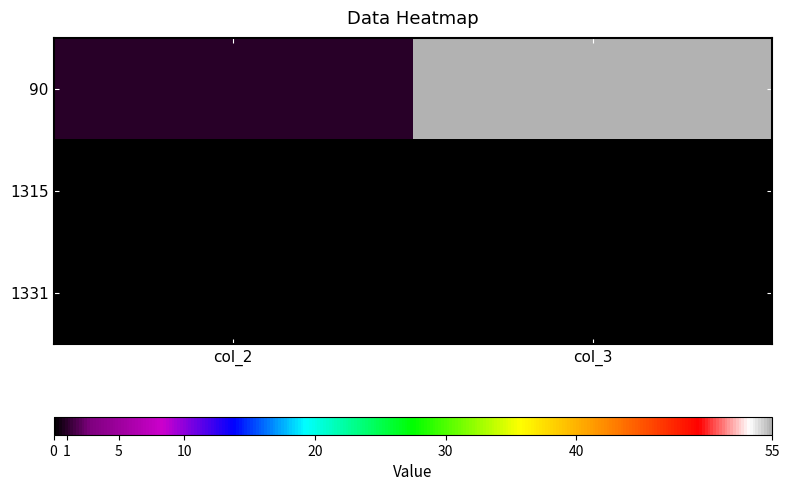

Reading left to right, extract all data points from this chart.

90: col_2=1	col_3=55
1315: col_2=0	col_3=0
1331: col_2=0	col_3=0